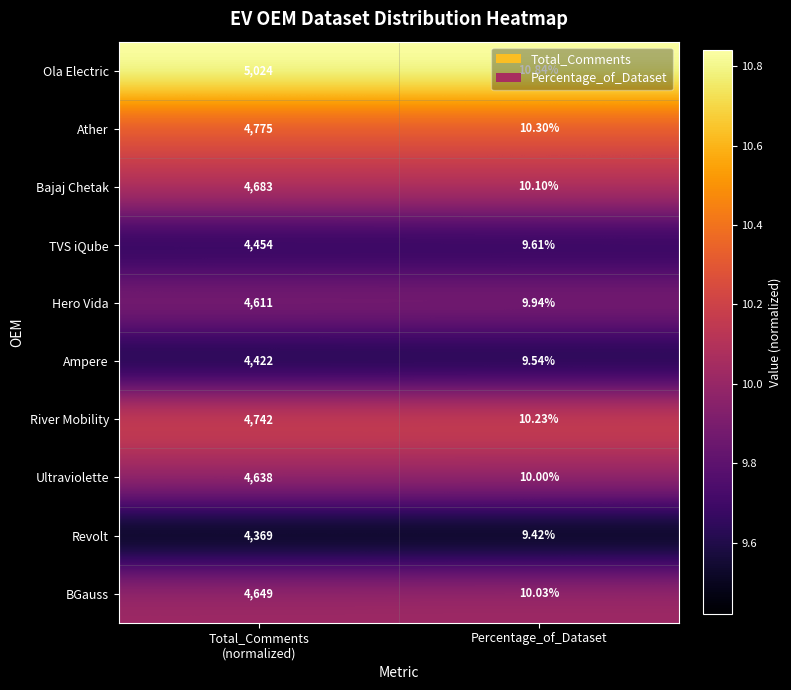

List the series in order of their peak value, highest first.

Ola Electric, Ather, River Mobility, Bajaj Chetak, BGauss, Ultraviolette, Hero Vida, TVS iQube, Ampere, Revolt